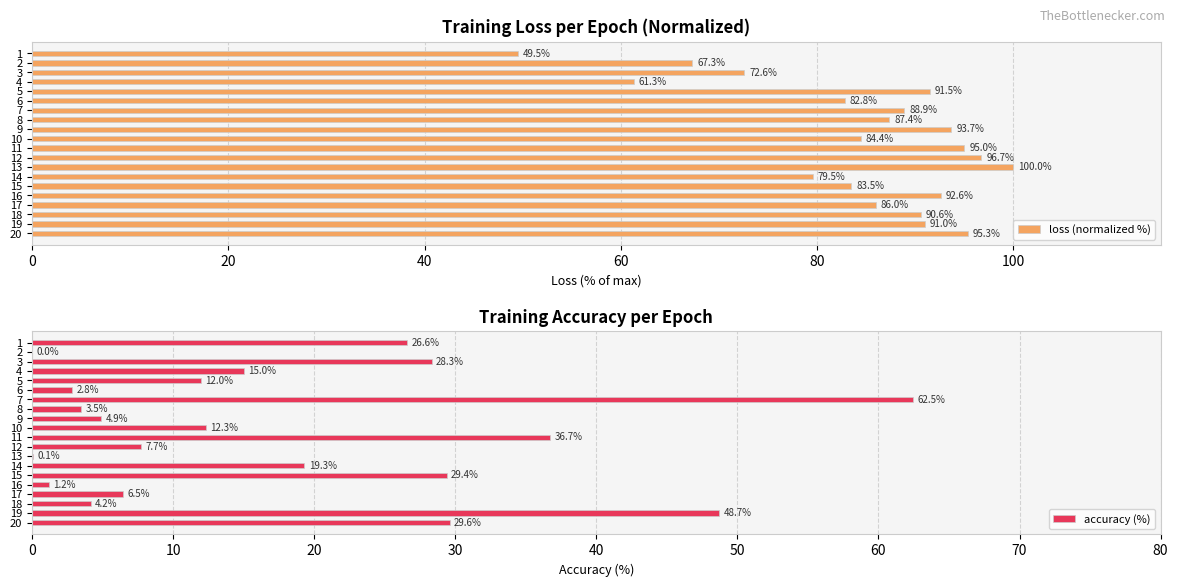

Count the number of data series in this chart.

2